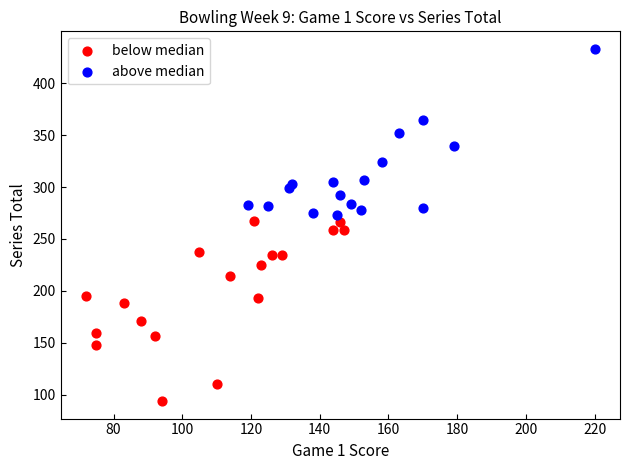

Which series has the widest spread of Y values?

below median